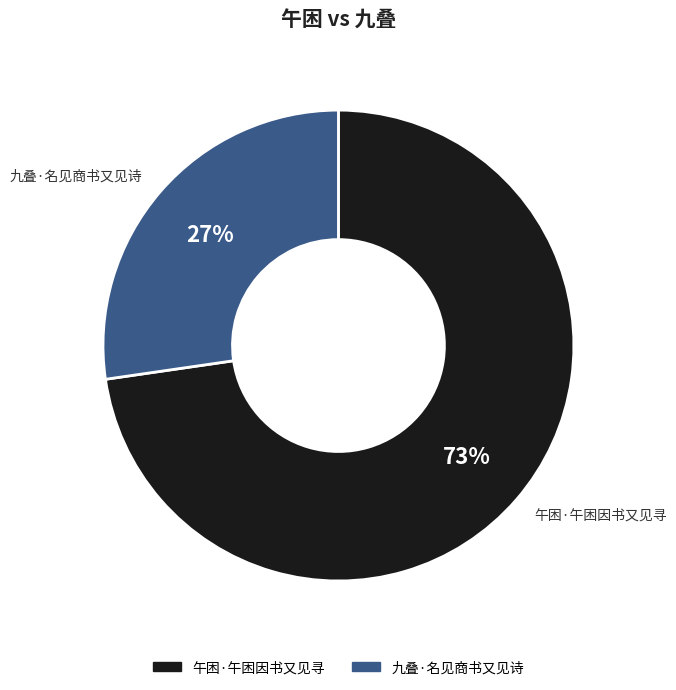

The 九叠·名见商书又见诗 slice represents 34% of the pie. True or false?

False